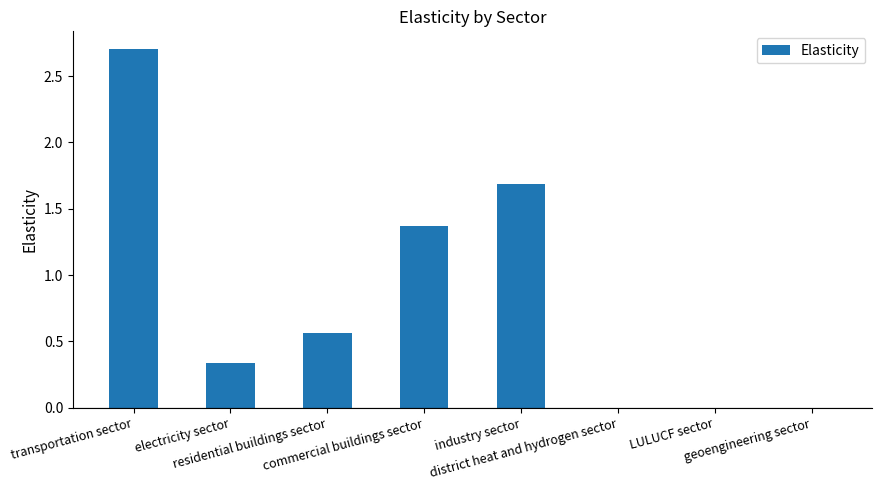

Count the values in the range 0 to 1.

5